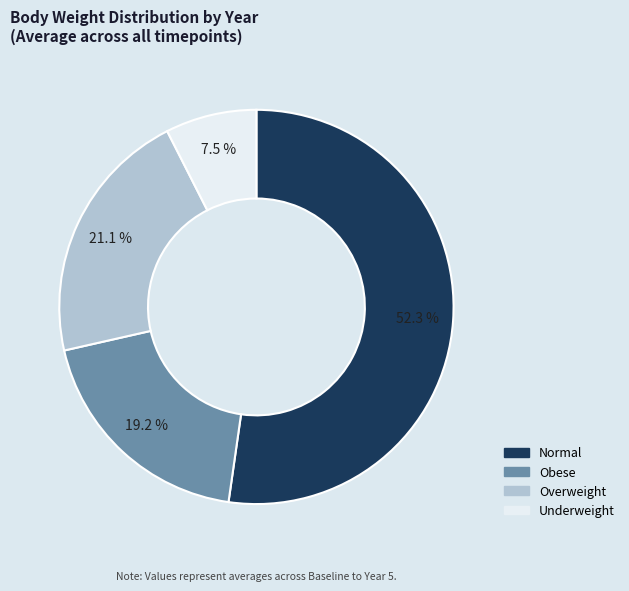

Is there a majority slice in this chart?

Yes